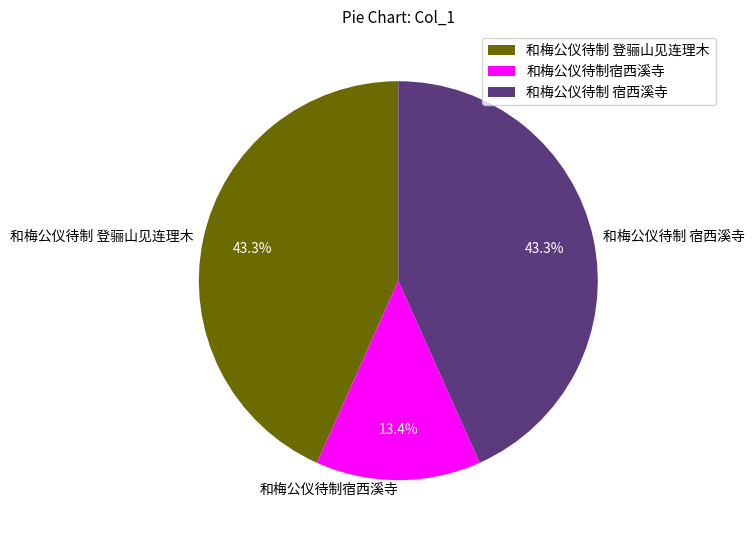

Count the number of slices in the pie.

3